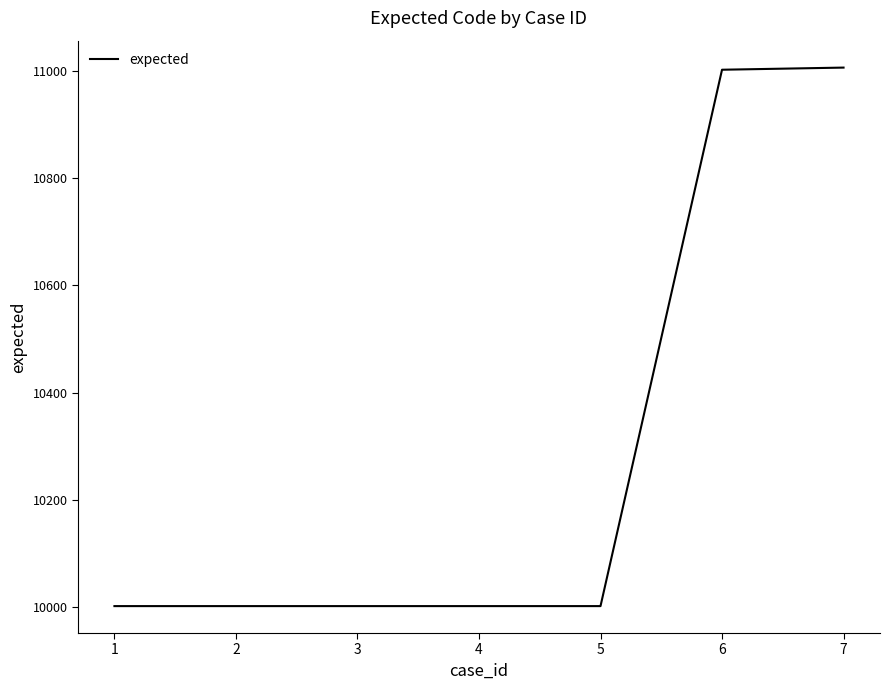

What is the maximum value shown in the chart?

11007